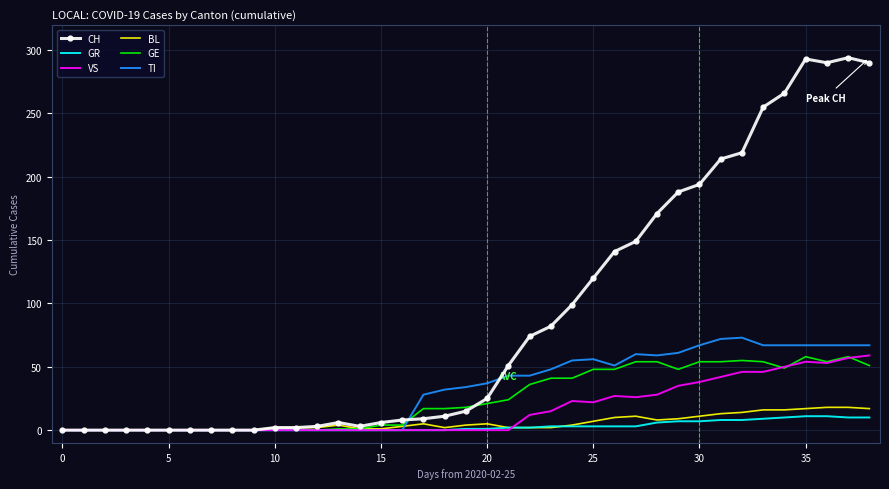

What is the greatest value displayed?

294